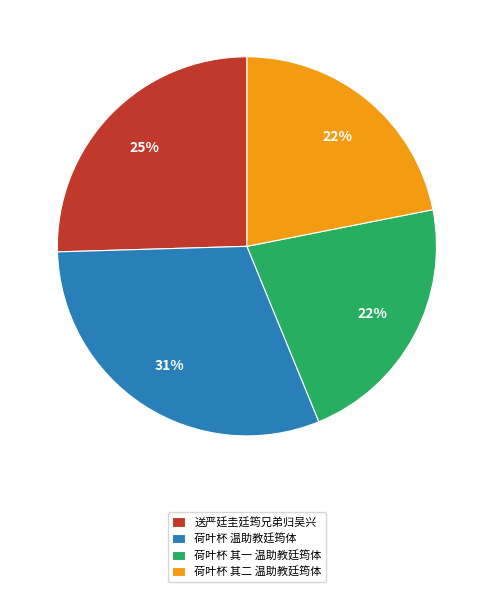

What is the largest slice in the pie chart?

荷叶杯 温助教廷筠体